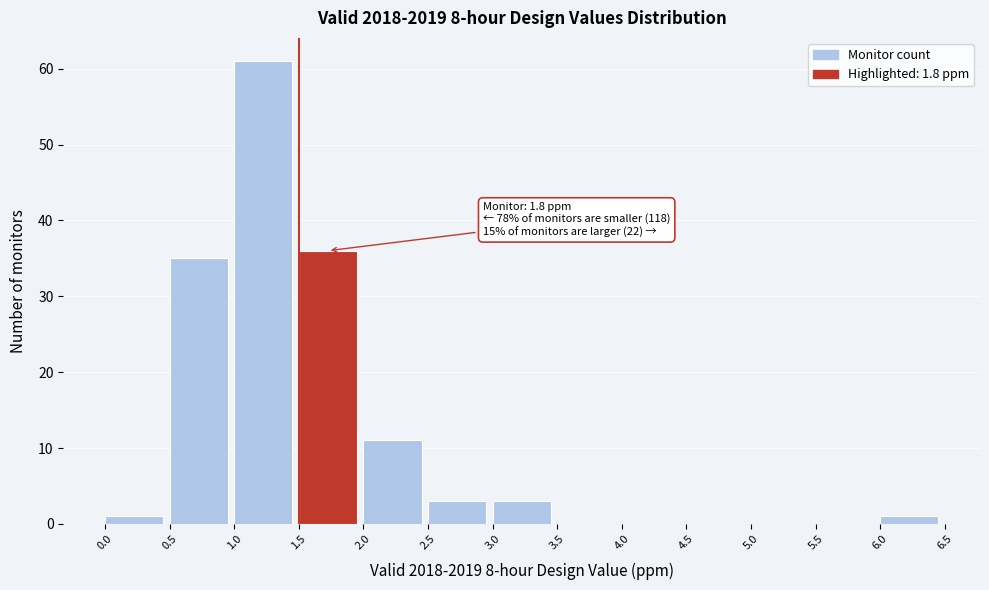

Over which range of the x-axis is the bar tallest?

1.0 to 1.5